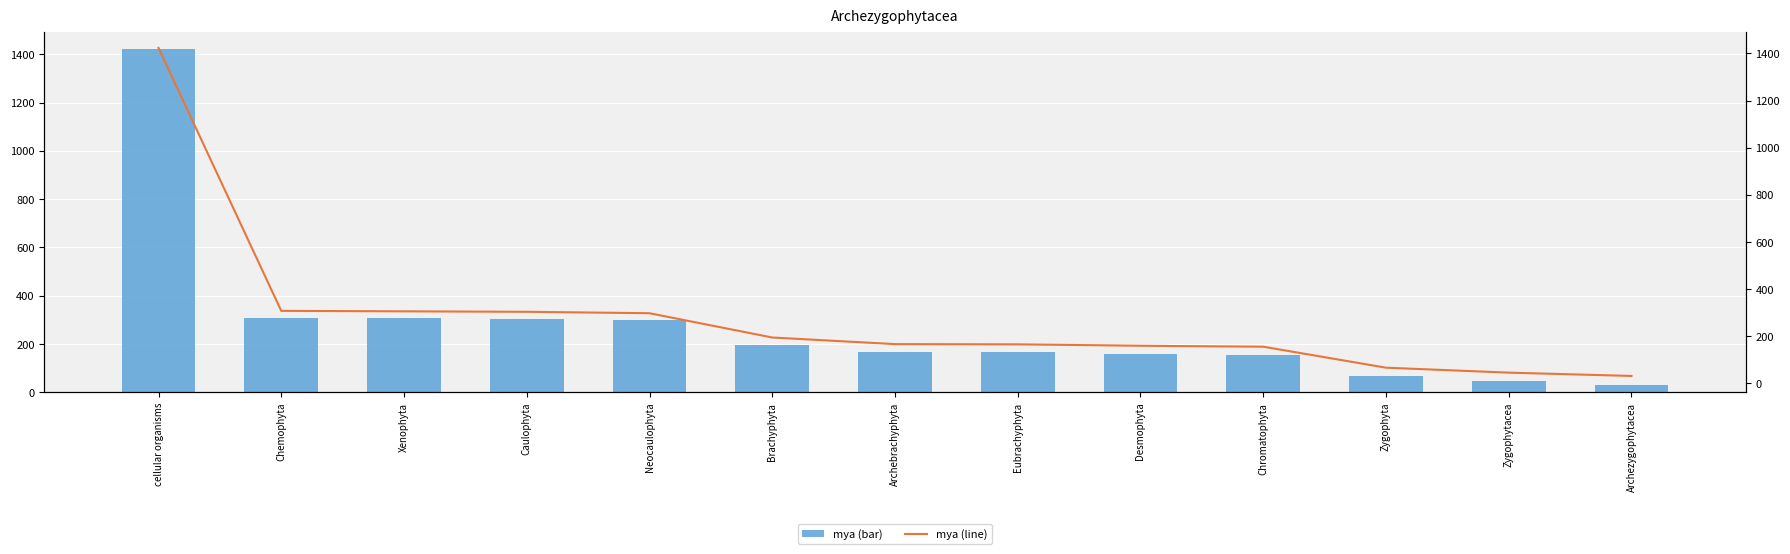

Read the mya (line) value at Chemophyta, to the nearest 10.

310